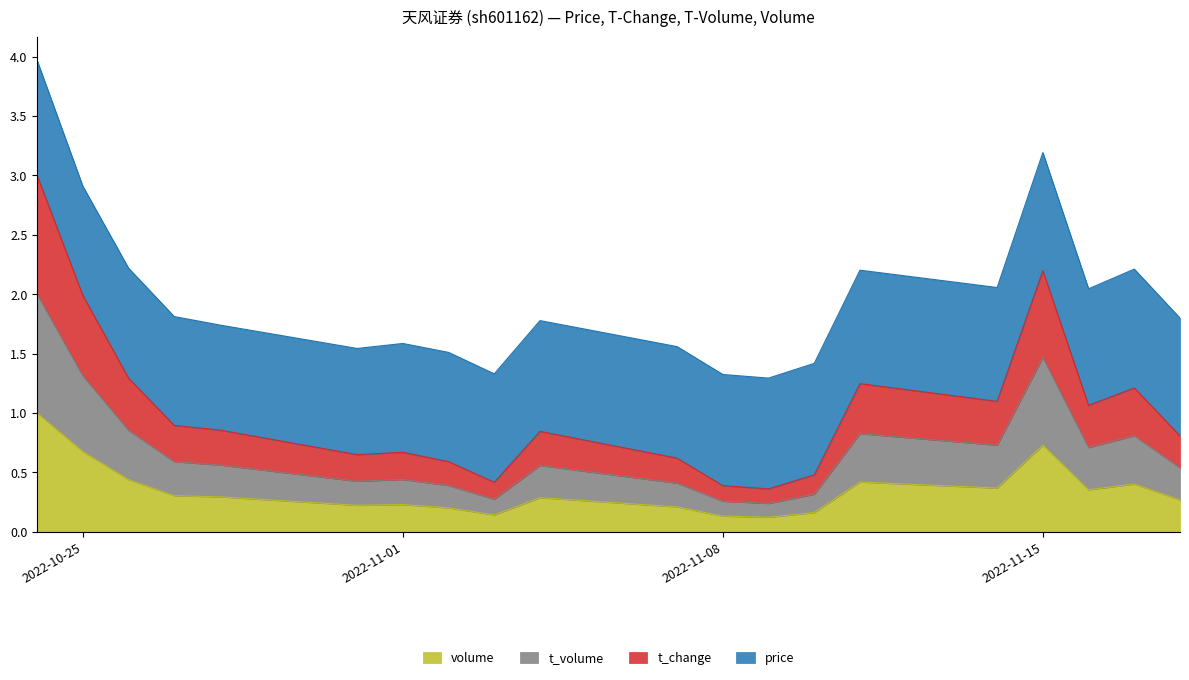

Where is t_change nearest to the value 0?

2022-11-09